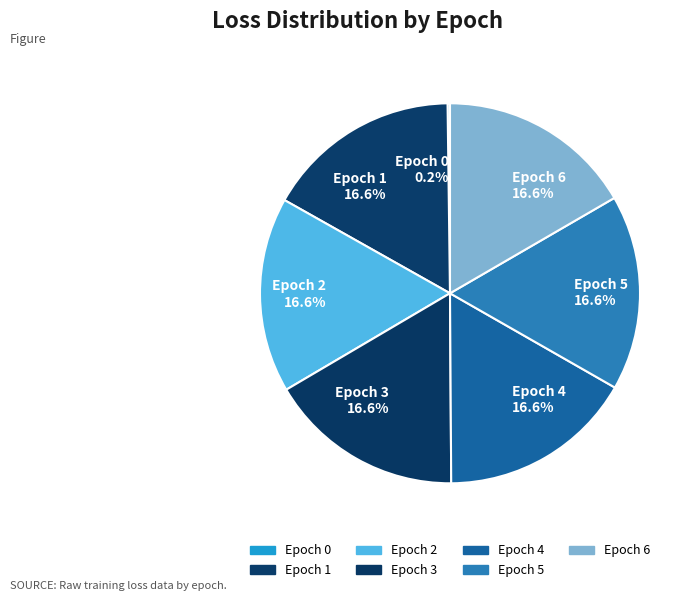

Combined, do Epoch 6 and Epoch 2 account for over 50%?

No